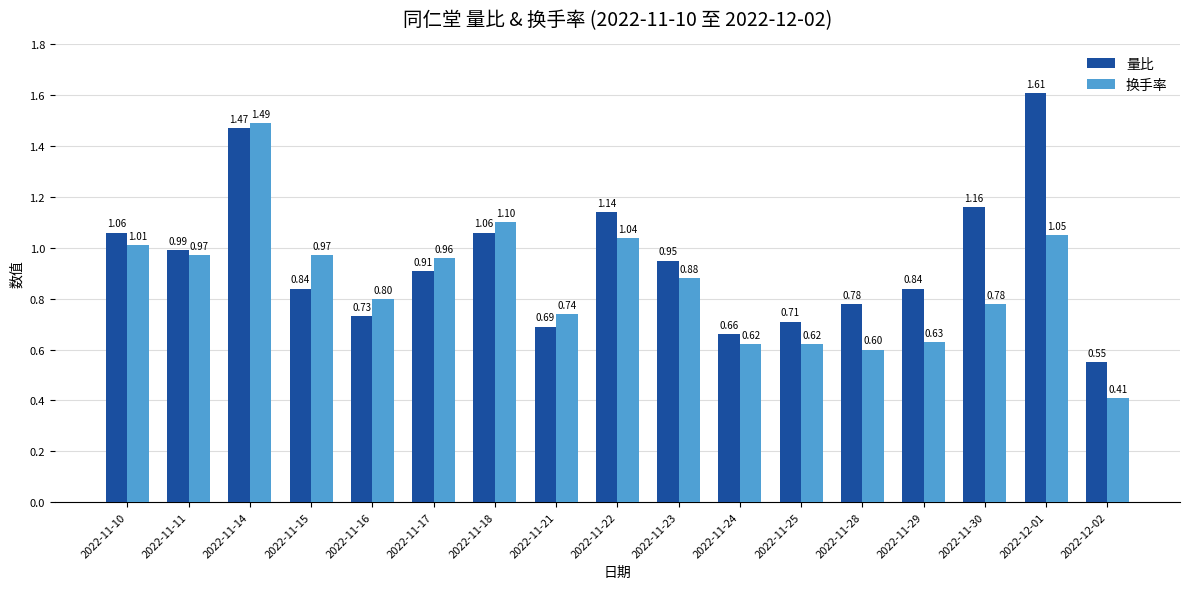

Is it true that 换手率 equals 1.0 at 2022-11-28?

False